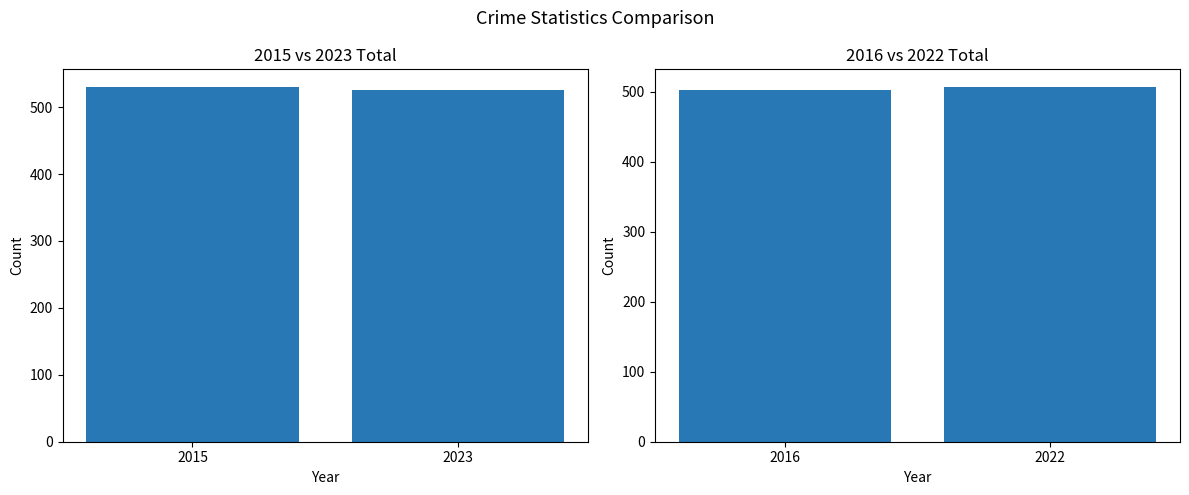

How many values are between 503 and 507?

2